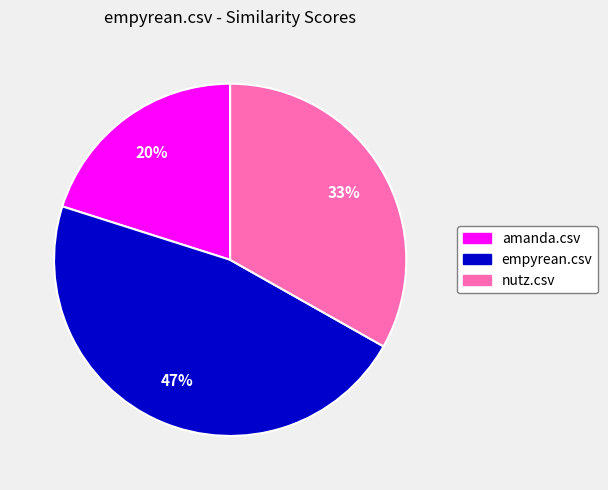

Do empyrean.csv and amanda.csv together represent more than half of the pie?

Yes